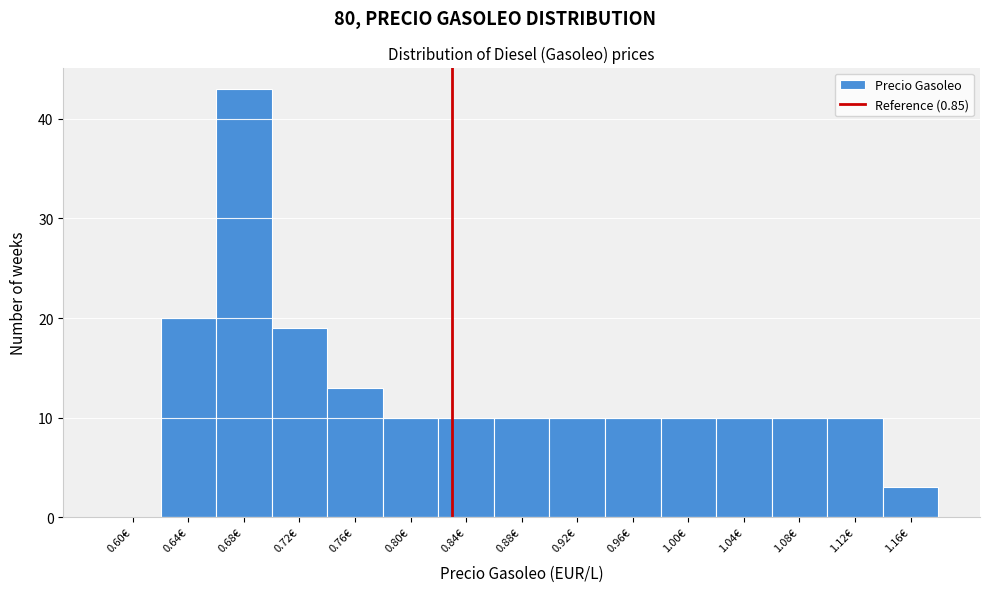

Reading left to right, extract all data points from this chart.

0.60€=0	0.64€=20	0.68€=43	0.72€=19	0.76€=13	0.80€=10	0.84€=10	0.88€=10	0.92€=10	0.96€=10	1.00€=10	1.04€=10	1.08€=10	1.12€=10	1.16€=3